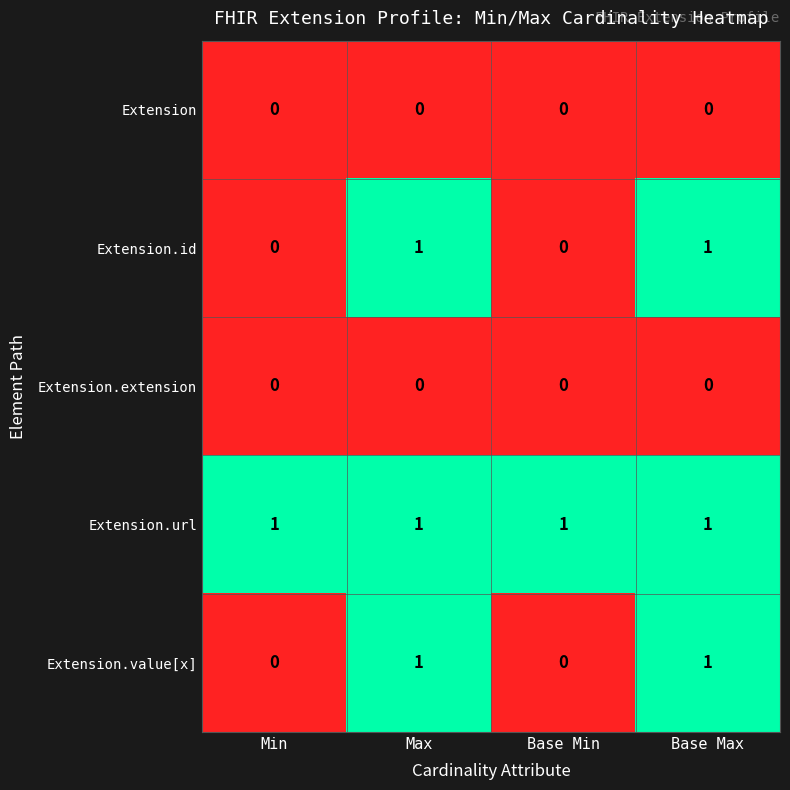

Is the value of Extension.extension at Max greater than the value of Extension.url at Base Max?

No